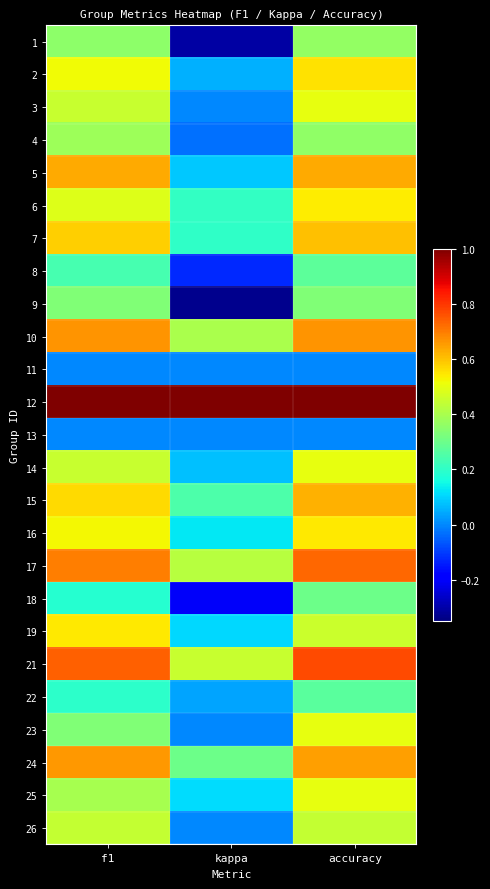

What is the difference between the highest and lowest values at kappa?

1.3